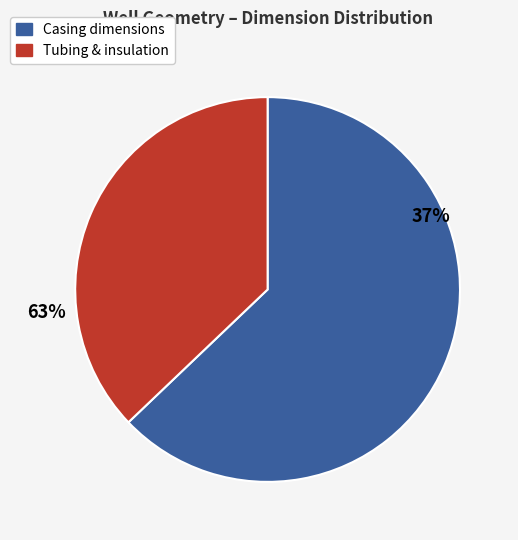

True or false: d_ann_int accounts for 21% of the total.

False